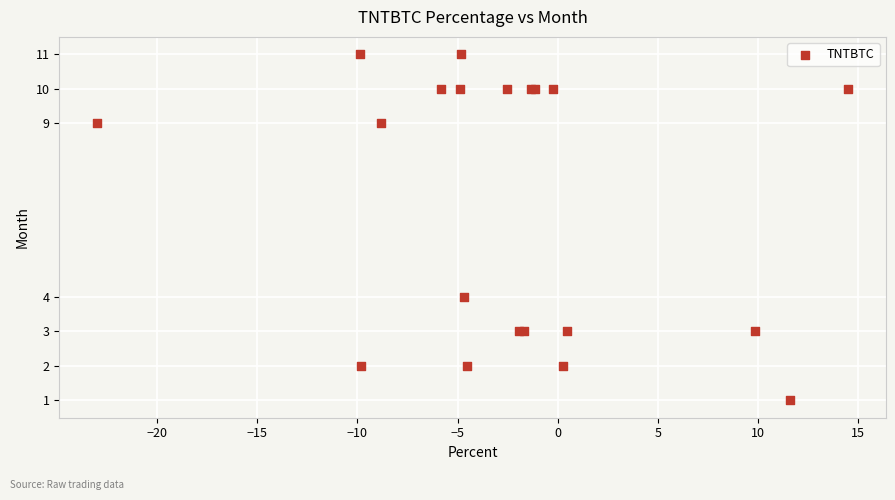

What Y value in the scatter plot is closest to 6?

4